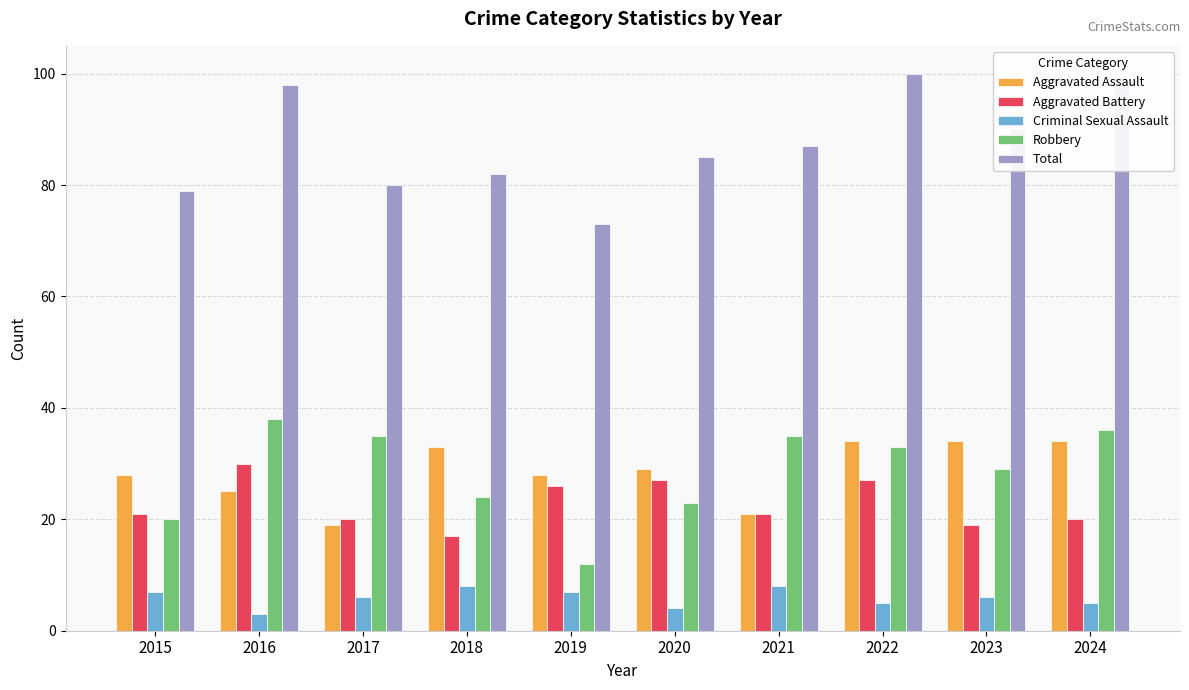

Which category has the highest value across all series?

2022